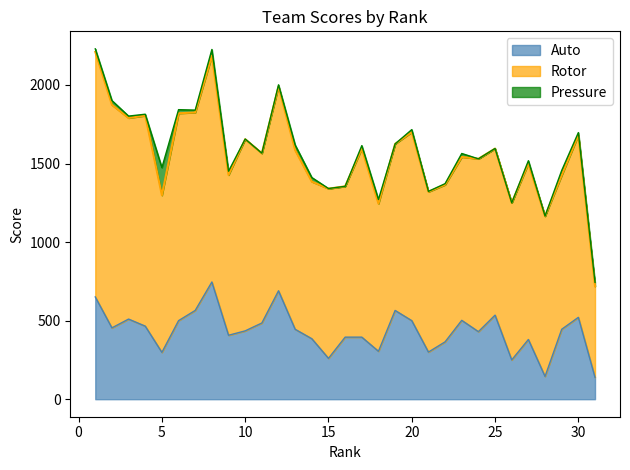

Which category has the lowest value across all series?

16